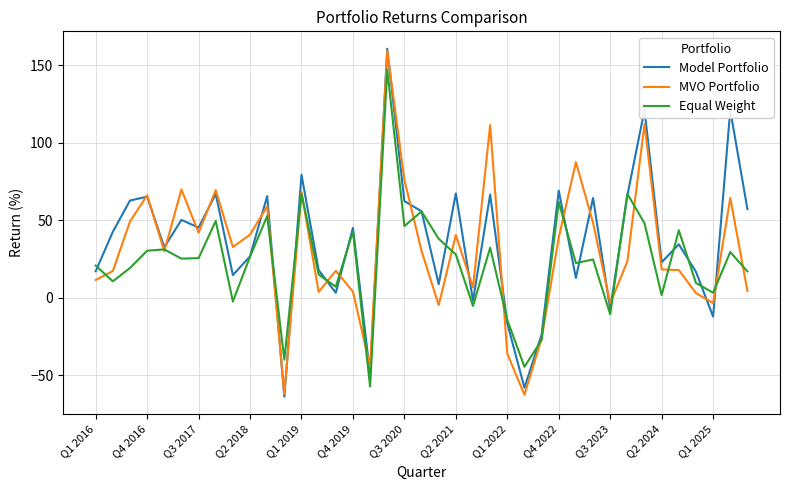

What is the maximum value for Model Portfolio?

160.8